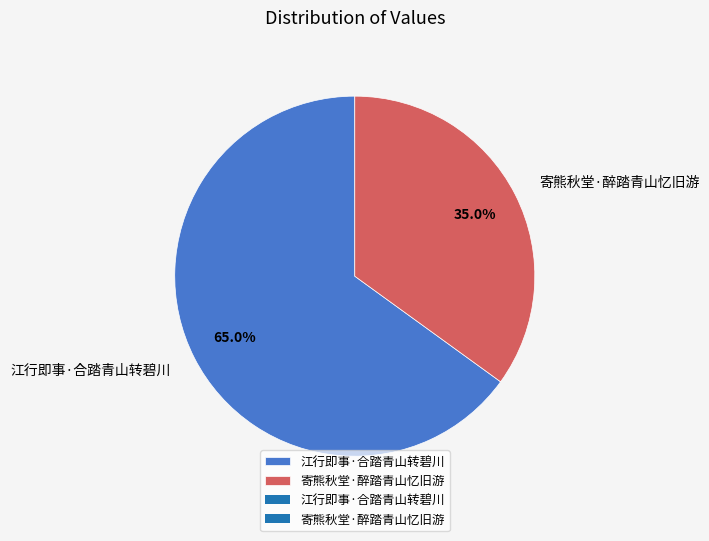

Do 江行即事·合踏青山转碧川 and 寄熊秋堂·醉踏青山忆旧游 together represent more than half of the pie?

Yes